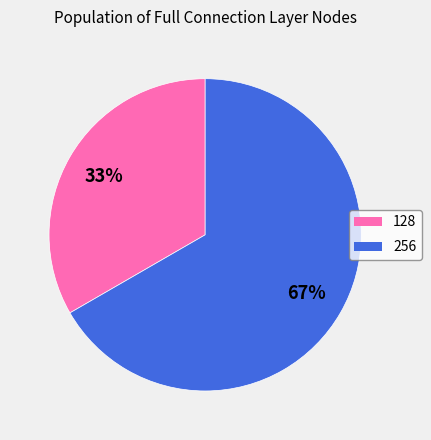

How many slices are in this pie chart?

2